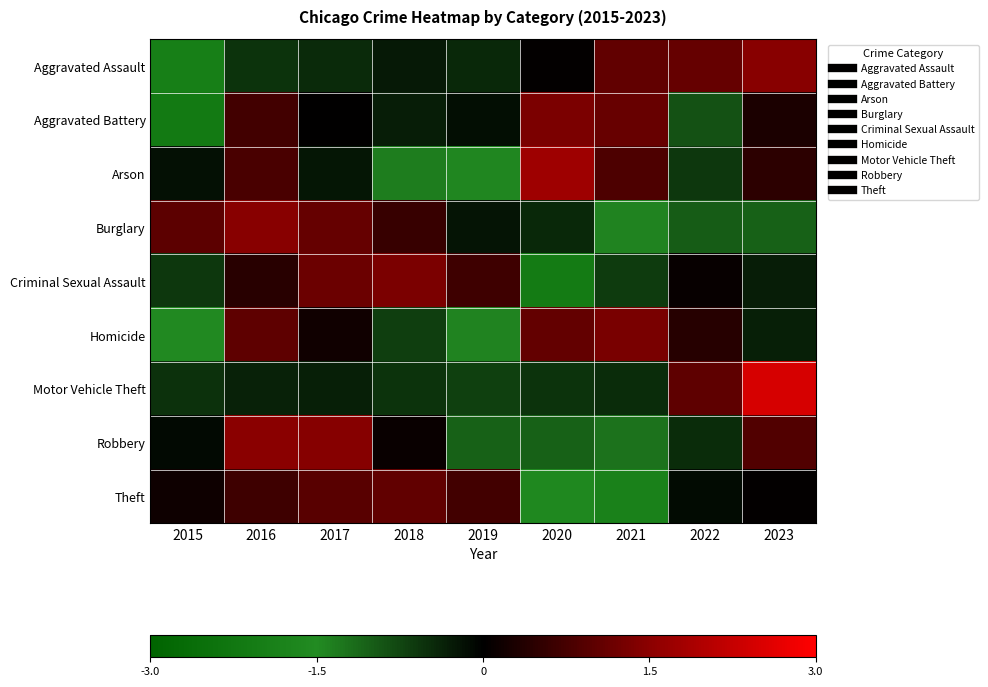

How many categories are shown in the chart?

9